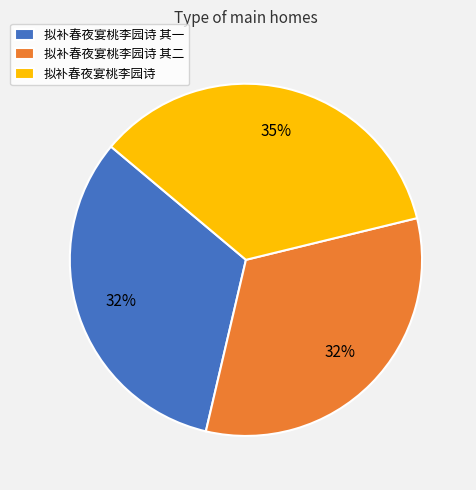

Do 拟补春夜宴桃李园诗 其二 and 拟补春夜宴桃李园诗 其一 together represent more than half of the pie?

Yes